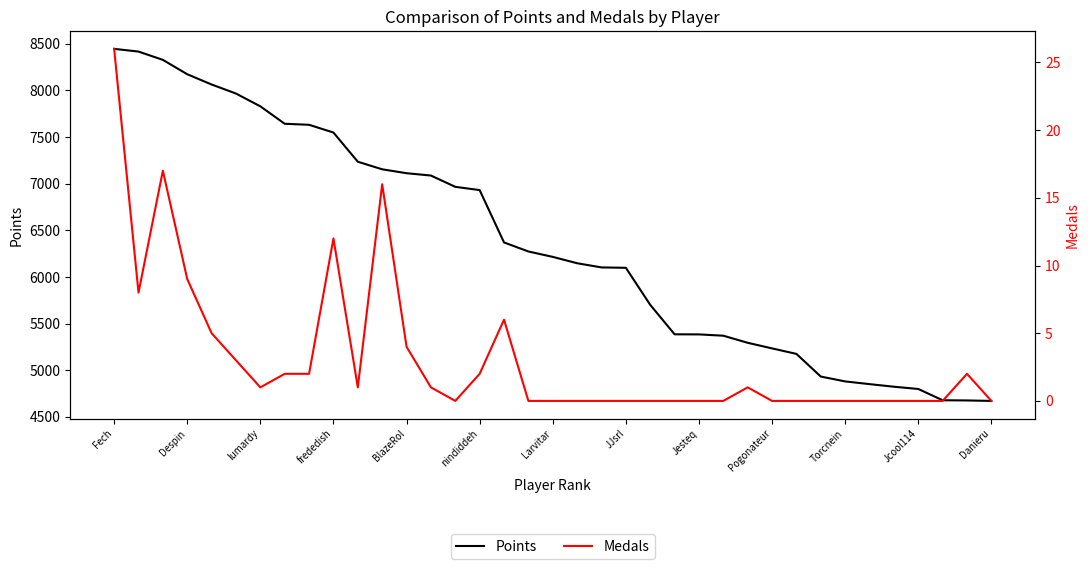

True or false: Medals and Points cross at least once.

False